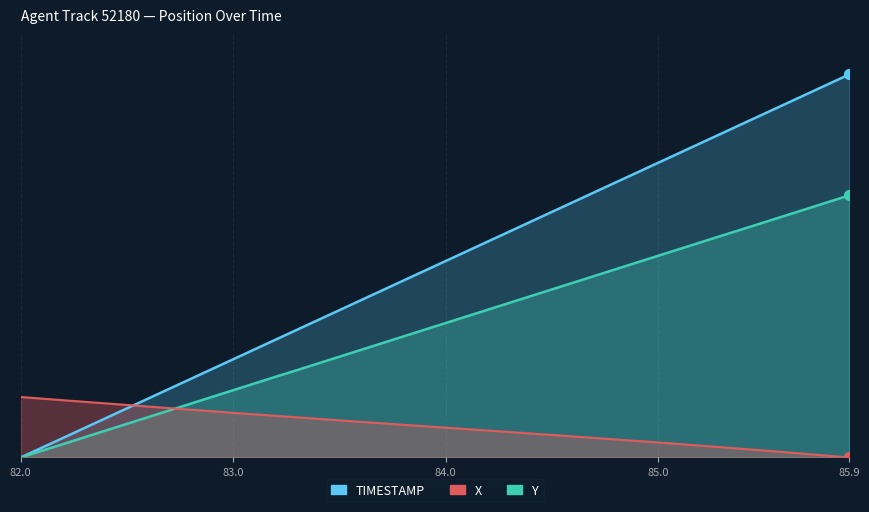

At which category is the sum across all series the highest?

85.9